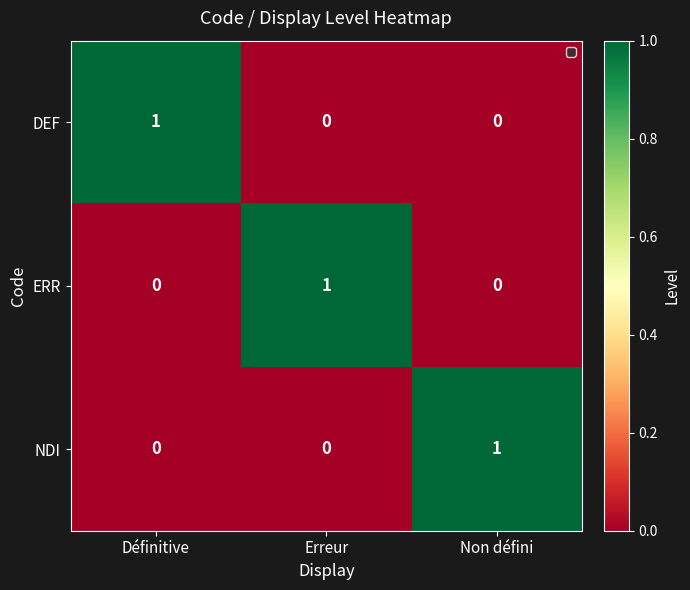

The DEF series shows 0 at Erreur. True or false?

True